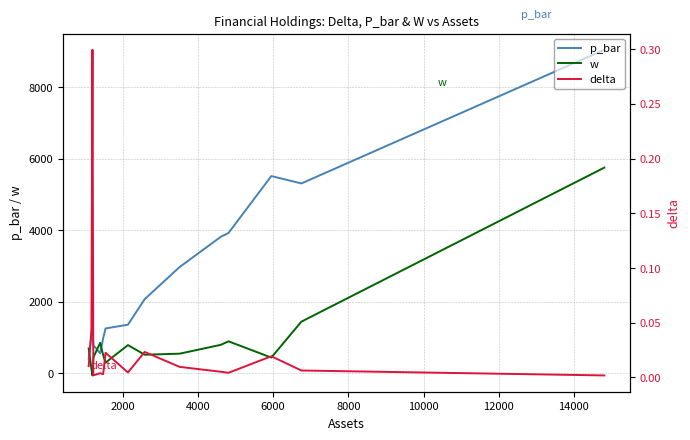

How many data points in p_bar are above 1354?

8